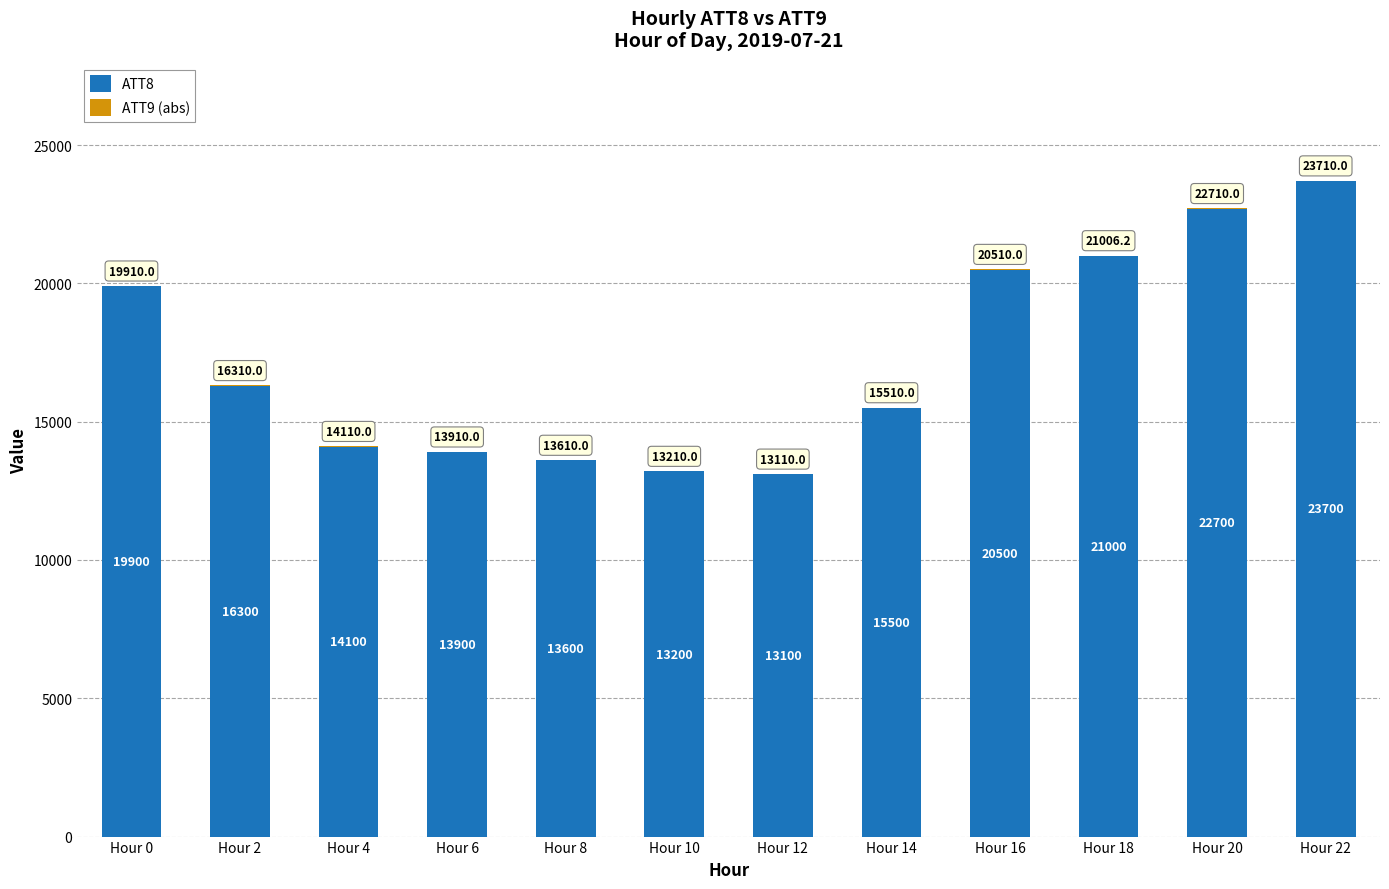

Which category has the highest value in the ATT8 series?

Hour 22